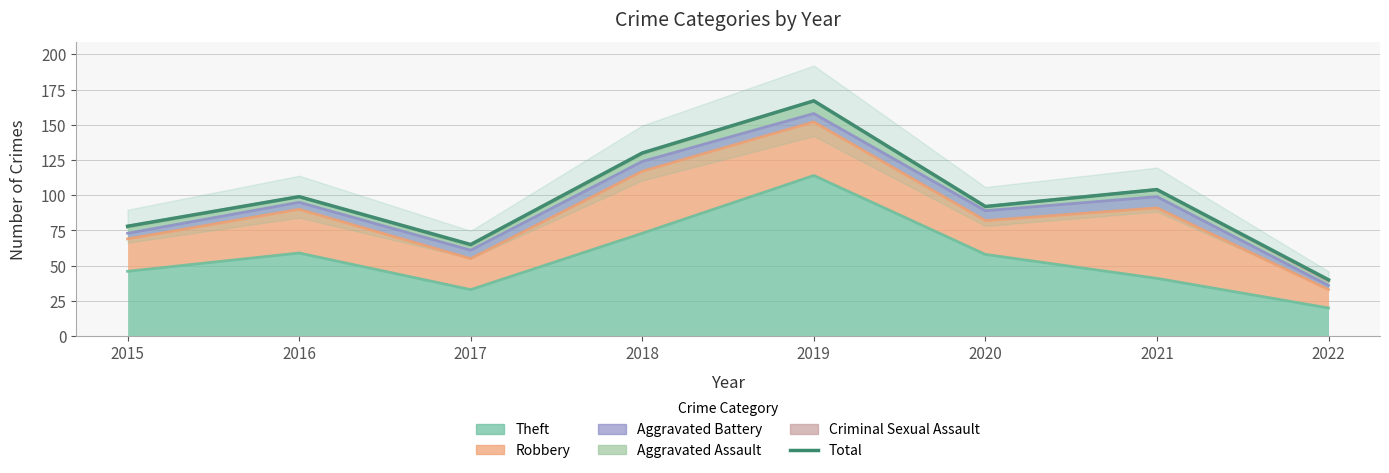

Does the chart display data point markers on the line(s)?

No